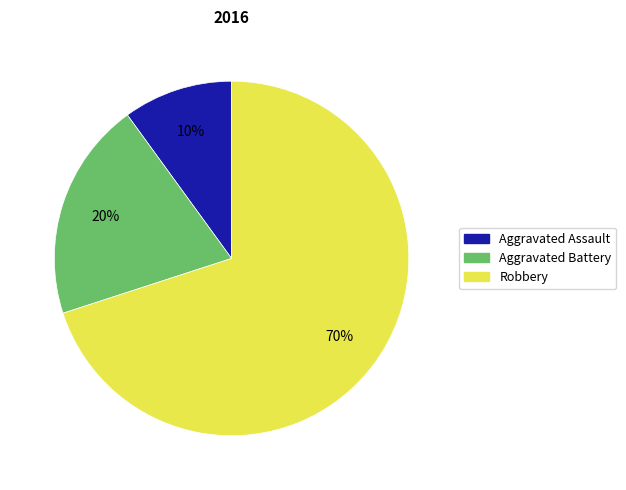

Rank the categories by value from highest to lowest.

Robbery, Aggravated Battery, Aggravated Assault